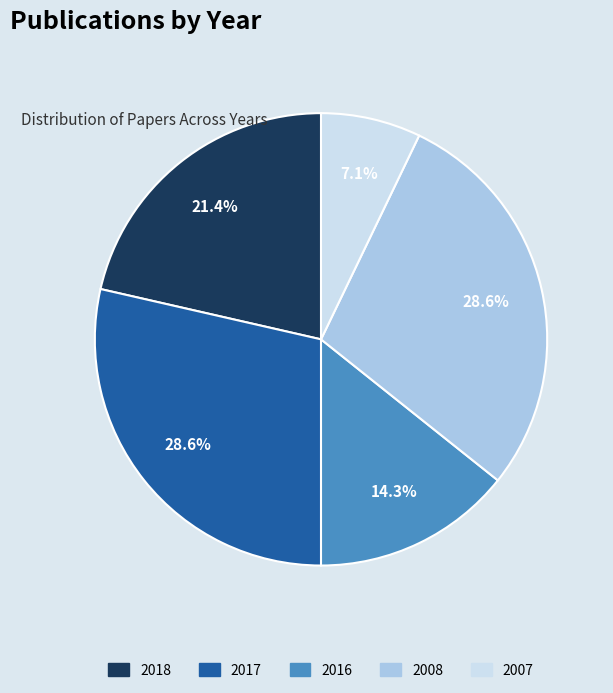

The 2017 slice represents 29% of the pie. True or false?

True